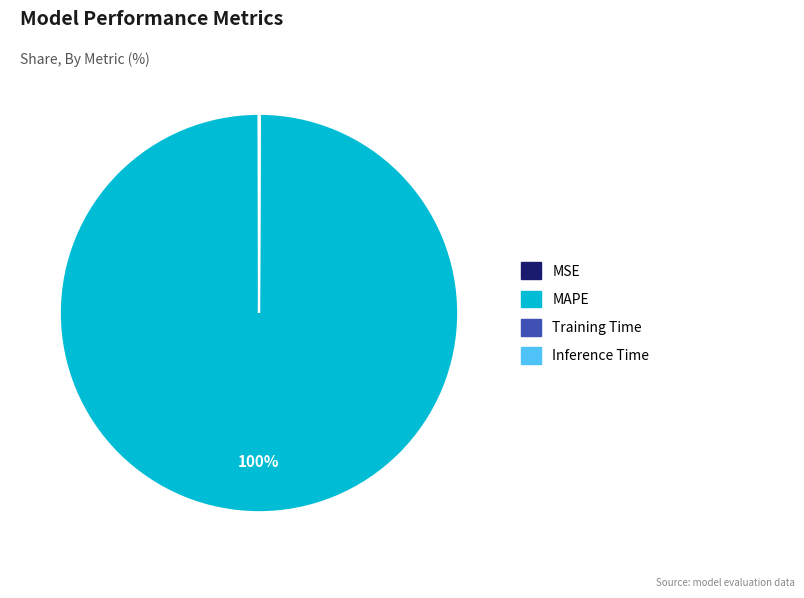

Which category has the biggest portion of the pie?

MAPE